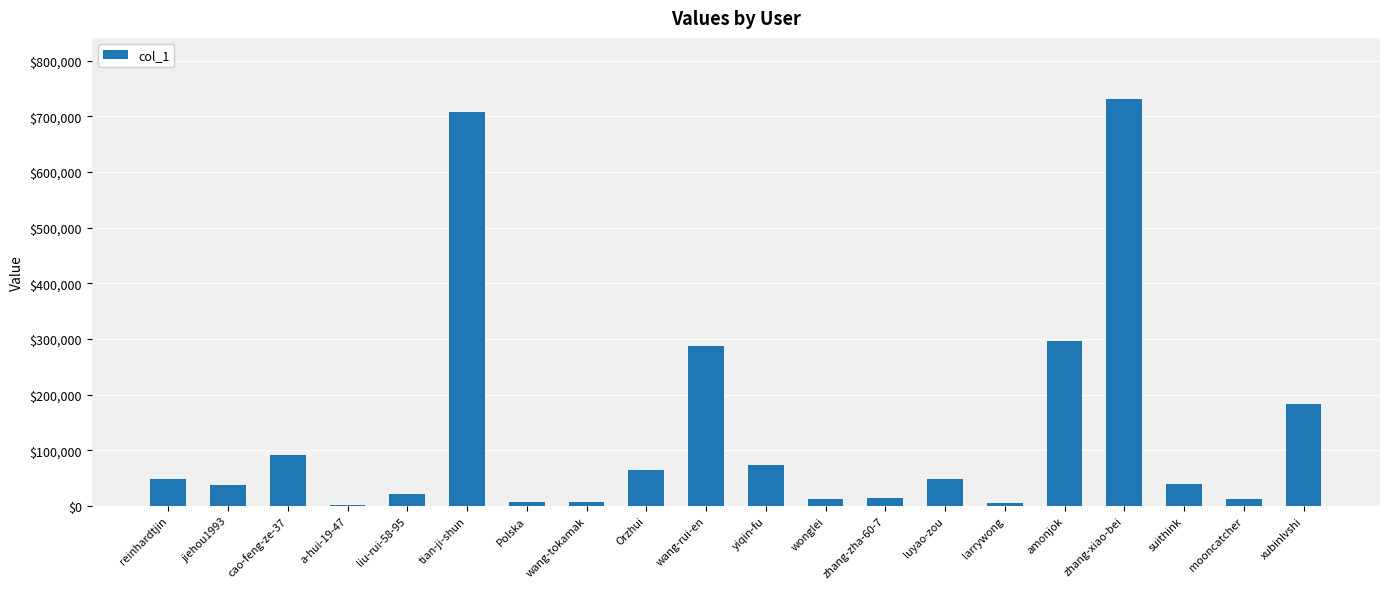

Between liu-rui-58-95 and xubinlvshi, which is larger?

xubinlvshi